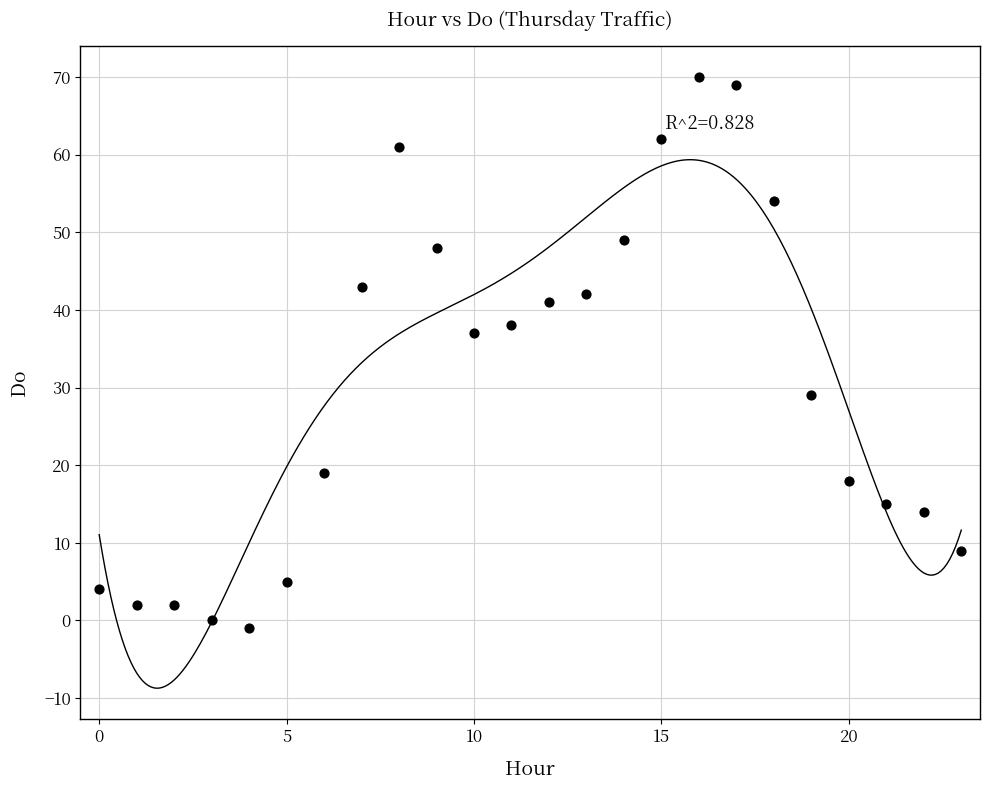

What is the range of Y values (max minus min)?

71